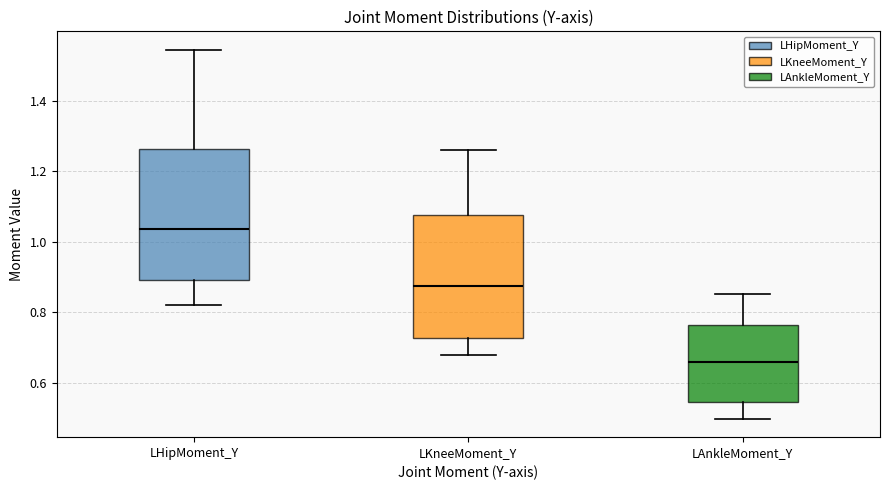

Which box has the lowest median line?

LAnkleMoment_Y